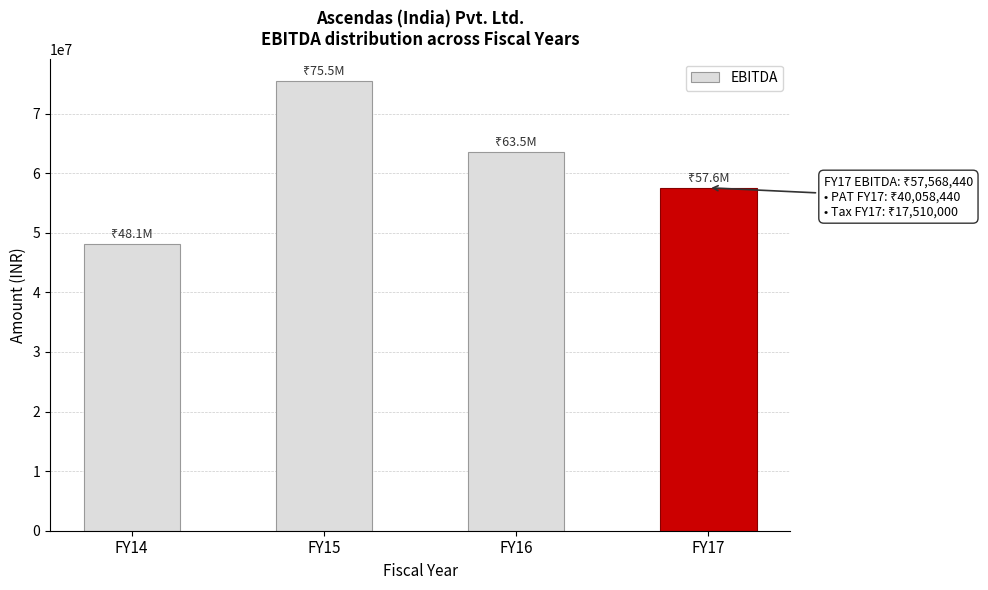

Reading right to left, what are all the values shown in this chart?

FY17=57568440	FY16=63519323	FY15=75454353	FY14=48119659